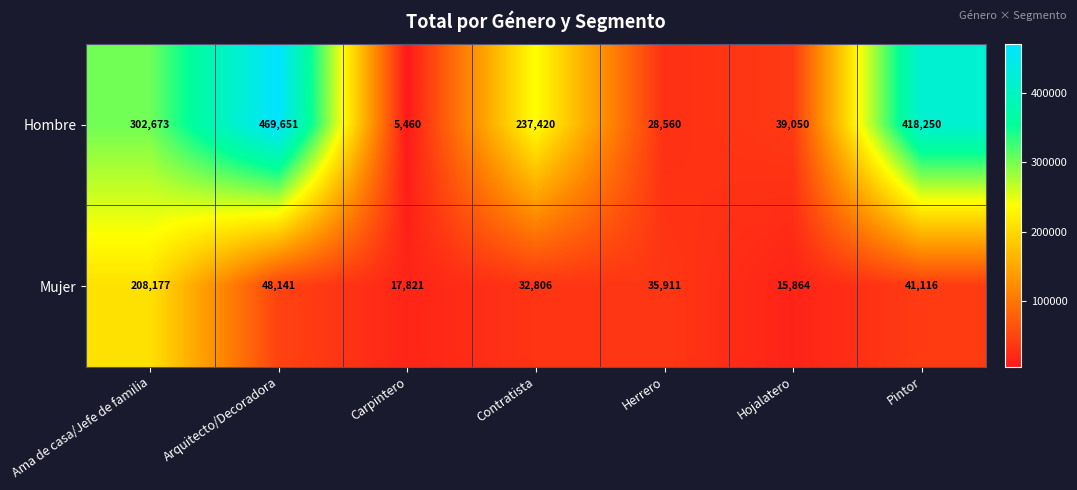

What is the difference between the maximum and minimum values in the Hombre series?

464191